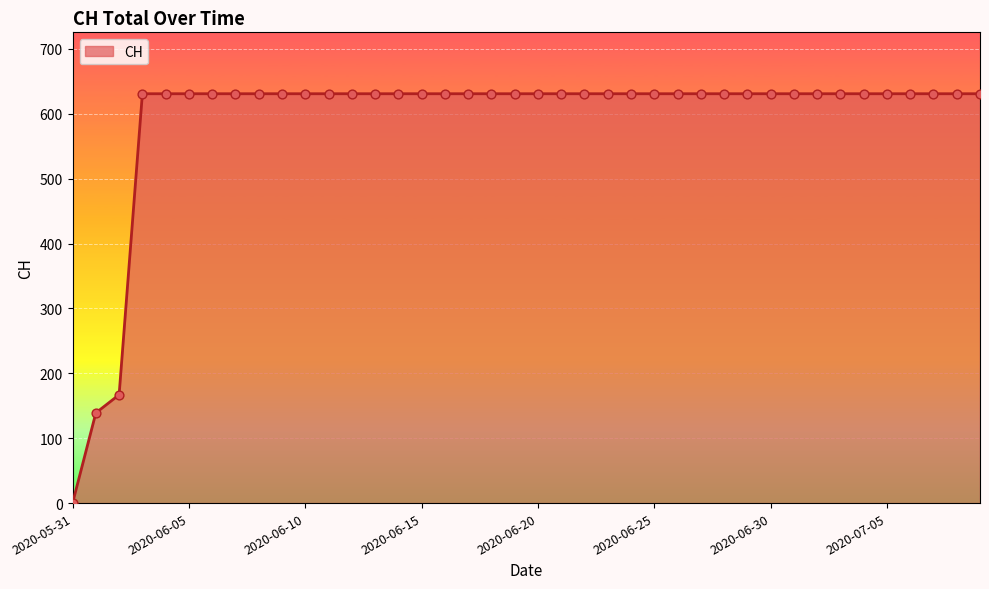

What is the greatest value displayed?

631